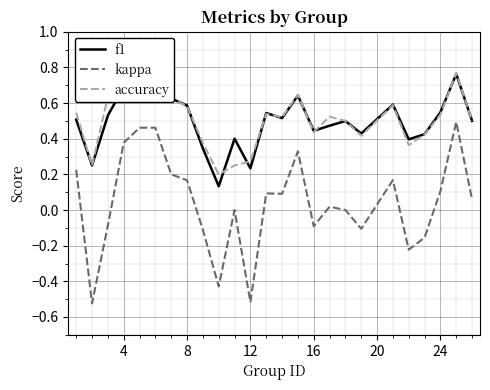

Which series has the widest spread of values?

kappa